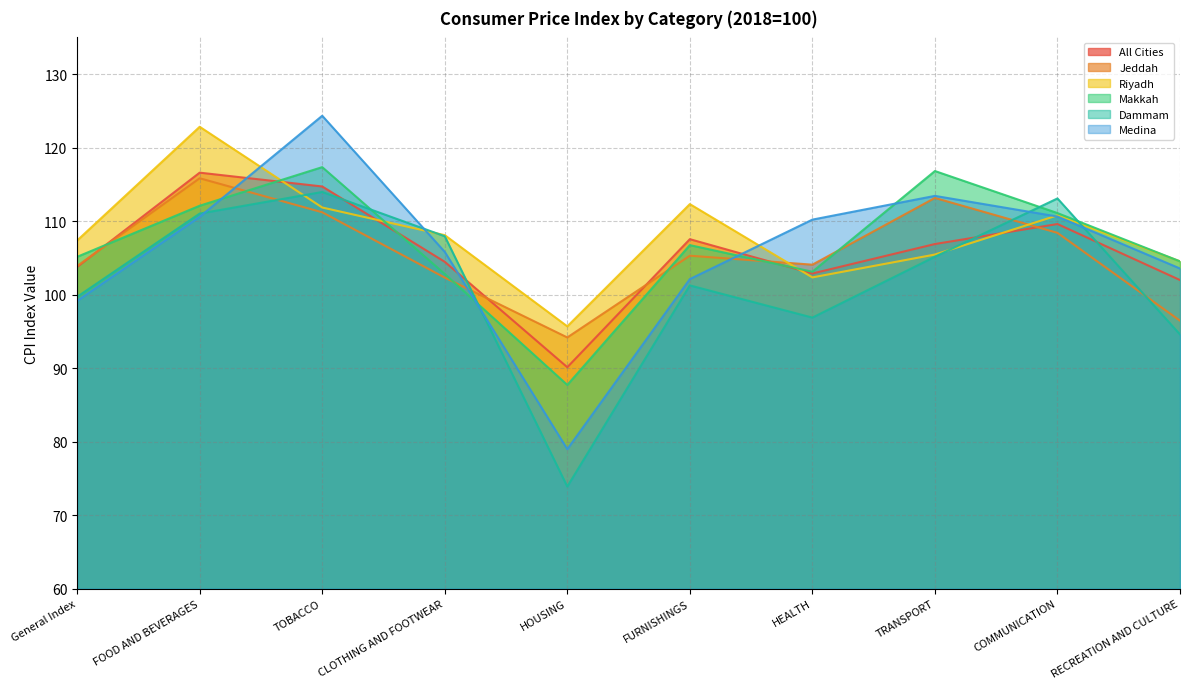

Reading right to left, list all the values displayed in this chart.

All Cities: RECREATION AND CULTURE=102.0	COMMUNICATION=109.6	TRANSPORT=106.9	HEALTH=102.9	FURNISHINGS=107.5	HOUSING=90.1	CLOTHING AND FOOTWEAR=104.5	TOBACCO=114.7	FOOD AND BEVERAGES=116.6	General Index=103.8
Jeddah: RECREATION AND CULTURE=96.5	COMMUNICATION=108.4	TRANSPORT=113.2	HEALTH=104.1	FURNISHINGS=105.3	HOUSING=94.2	CLOTHING AND FOOTWEAR=102.3	TOBACCO=111.2	FOOD AND BEVERAGES=115.8	General Index=103.9
Riyadh: RECREATION AND CULTURE=104.5	COMMUNICATION=110.8	TRANSPORT=105.5	HEALTH=102.3	FURNISHINGS=112.3	HOUSING=95.7	CLOTHING AND FOOTWEAR=108.1	TOBACCO=111.9	FOOD AND BEVERAGES=122.8	General Index=107.4
Makkah: RECREATION AND CULTURE=104.5	COMMUNICATION=111.1	TRANSPORT=116.8	HEALTH=103.1	FURNISHINGS=106.7	HOUSING=87.7	CLOTHING AND FOOTWEAR=102.8	TOBACCO=117.3	FOOD AND BEVERAGES=112.1	General Index=105.2
Dammam: RECREATION AND CULTURE=94.6	COMMUNICATION=113.1	TRANSPORT=105.2	HEALTH=96.9	FURNISHINGS=101.3	HOUSING=73.9	CLOTHING AND FOOTWEAR=108.0	TOBACCO=114.0	FOOD AND BEVERAGES=111.0	General Index=99.7
Medina: RECREATION AND CULTURE=103.6	COMMUNICATION=110.6	TRANSPORT=113.4	HEALTH=110.2	FURNISHINGS=102.1	HOUSING=79.0	CLOTHING AND FOOTWEAR=105.8	TOBACCO=124.3	FOOD AND BEVERAGES=110.6	General Index=99.2